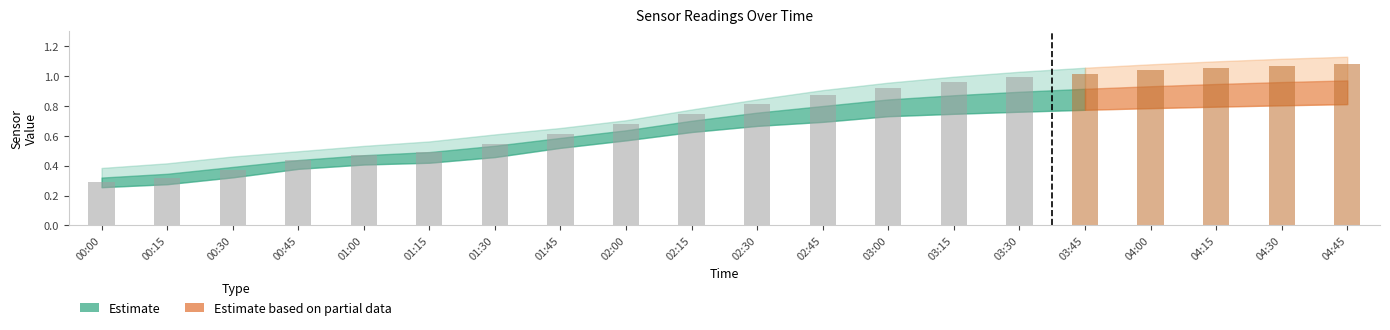

Rank the categories by B9 value from highest to lowest.

04:45, 04:30, 04:15, 04:00, 03:45, 03:30, 03:15, 03:00, 02:45, 02:30, 02:15, 02:00, 01:45, 01:30, 01:15, 01:00, 00:45, 00:30, 00:15, 00:00